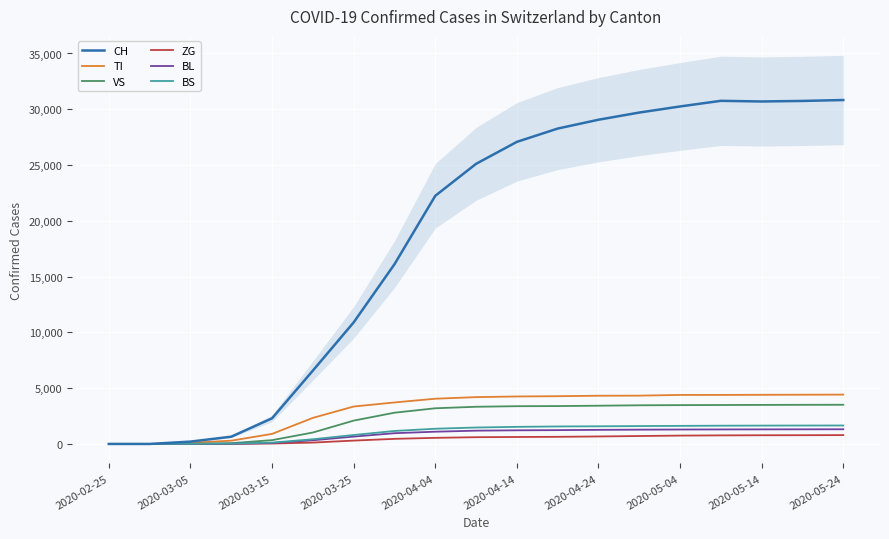

Which category has the lowest value across all series?

2020-02-25